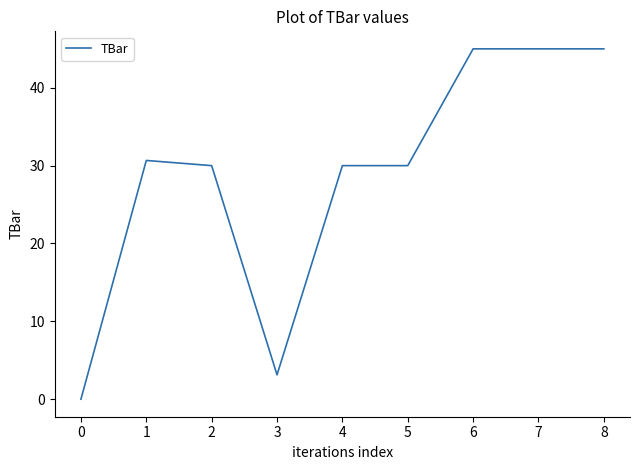

What is the change in value from 2 to 3?

-26.9